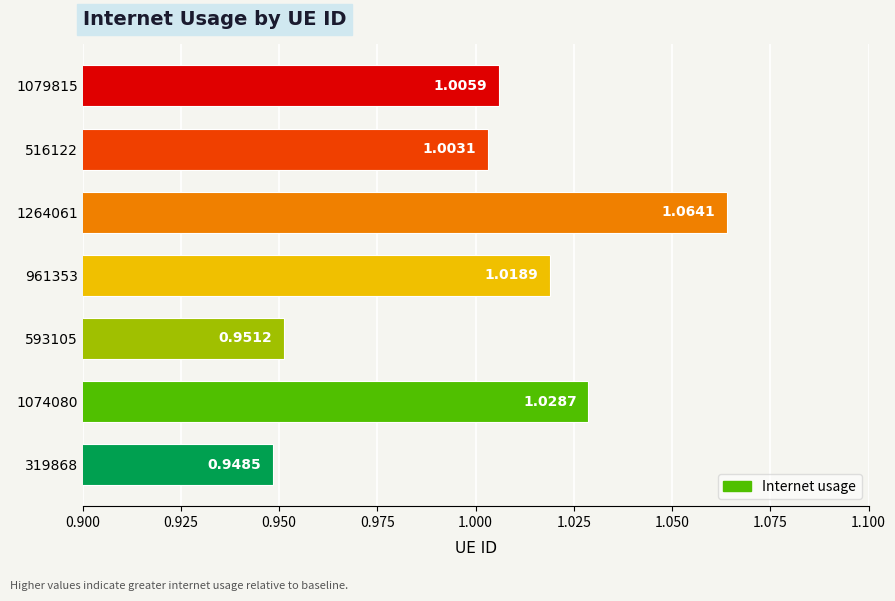

Between 1074080 and 1264061, which is larger?

1264061